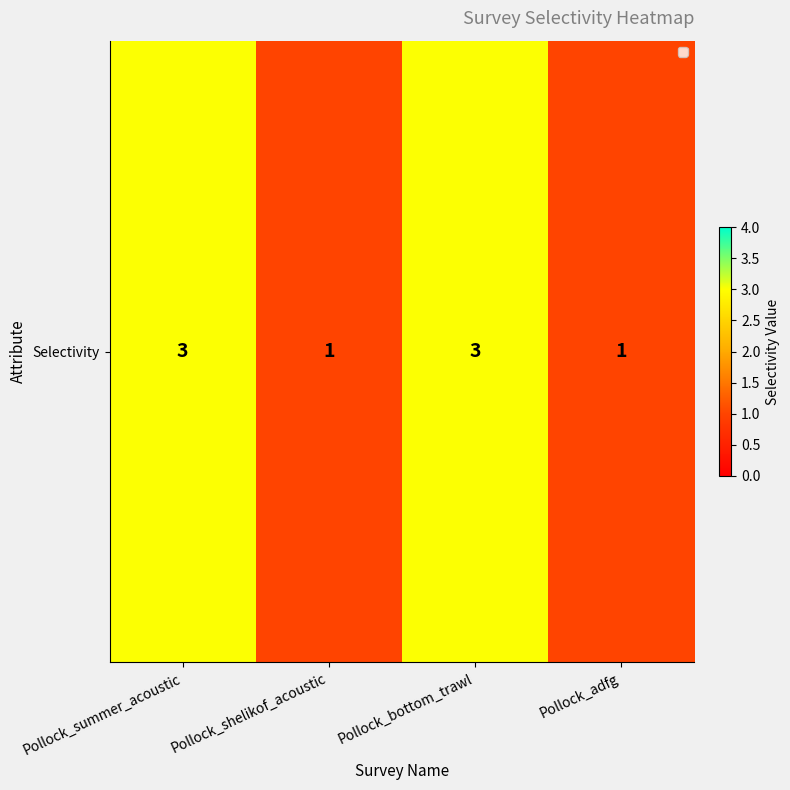

What is the change in value from Pollock_shelikof_acoustic to Pollock_bottom_trawl?

+2